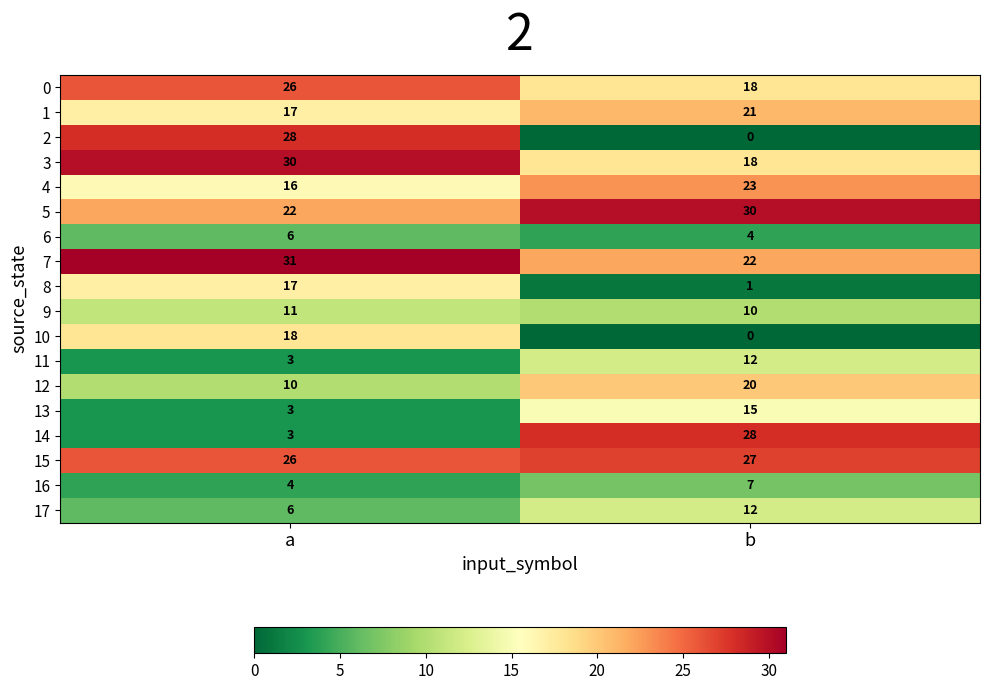

Which series has the largest range (max minus min)?

2